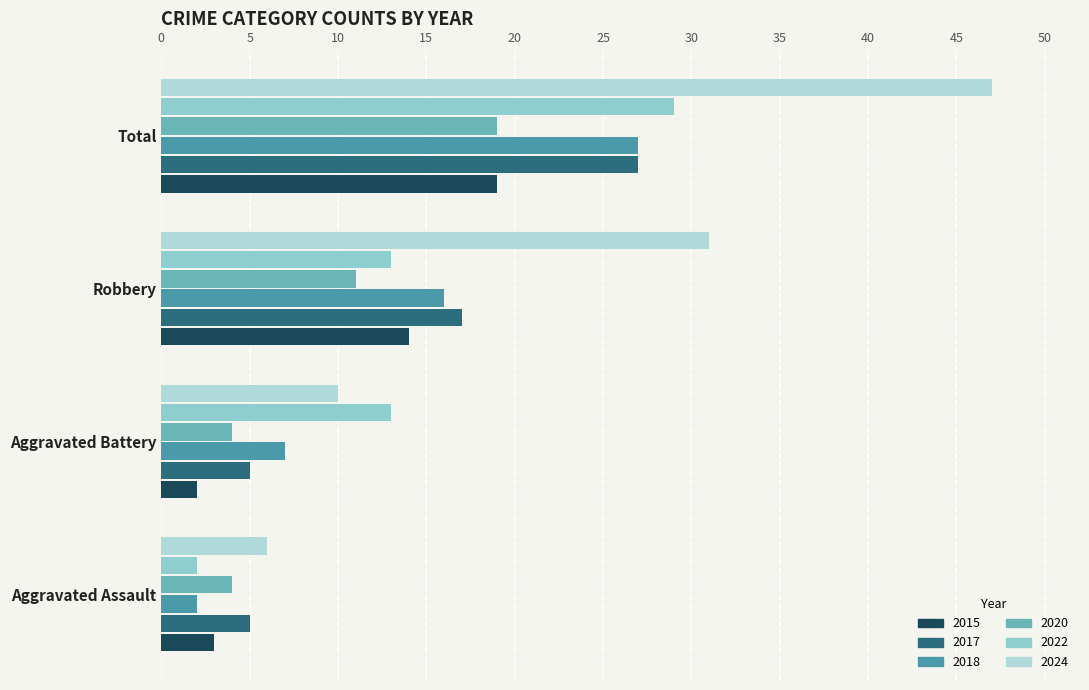

What is the label of the 4th bar from the right?

Aggravated Assault